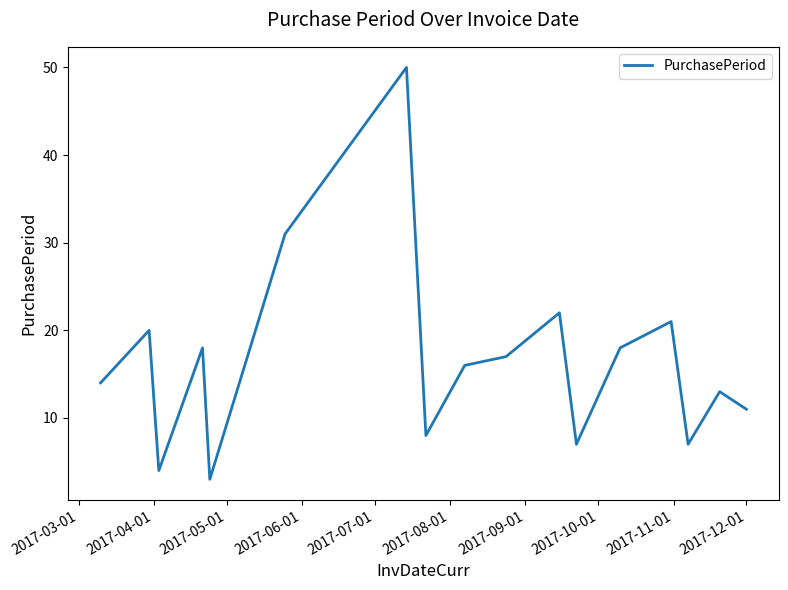

What is the minimum value shown in the chart?

3